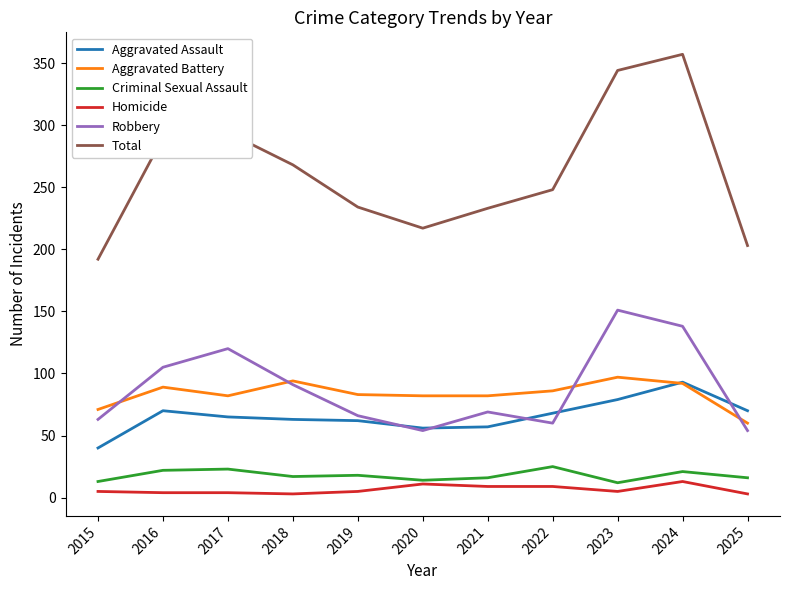

At which label does Robbery reach its peak?

2023